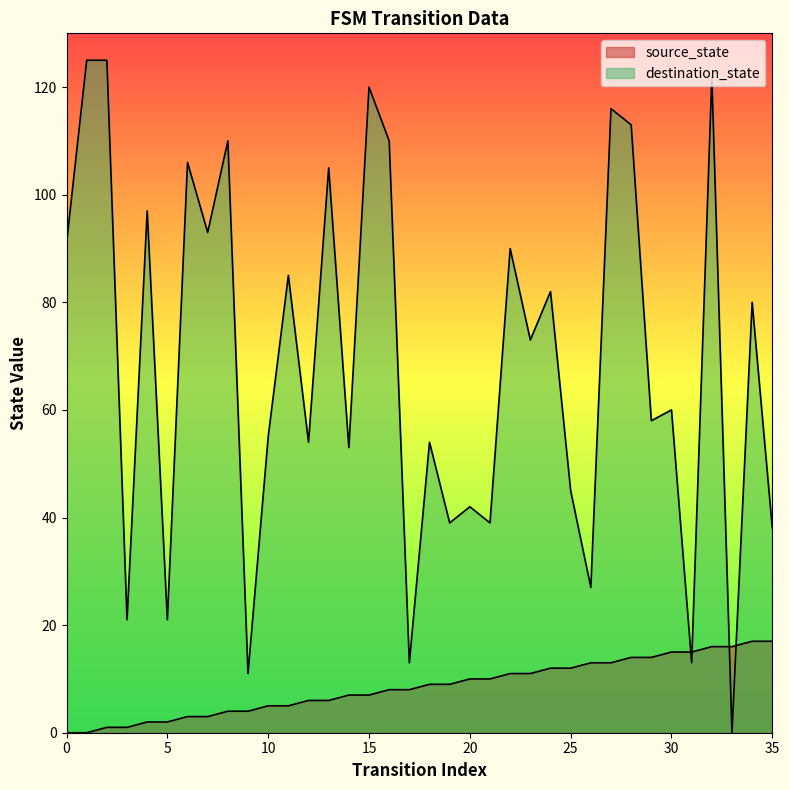

At which category does destination_state reach its first local peak?

4